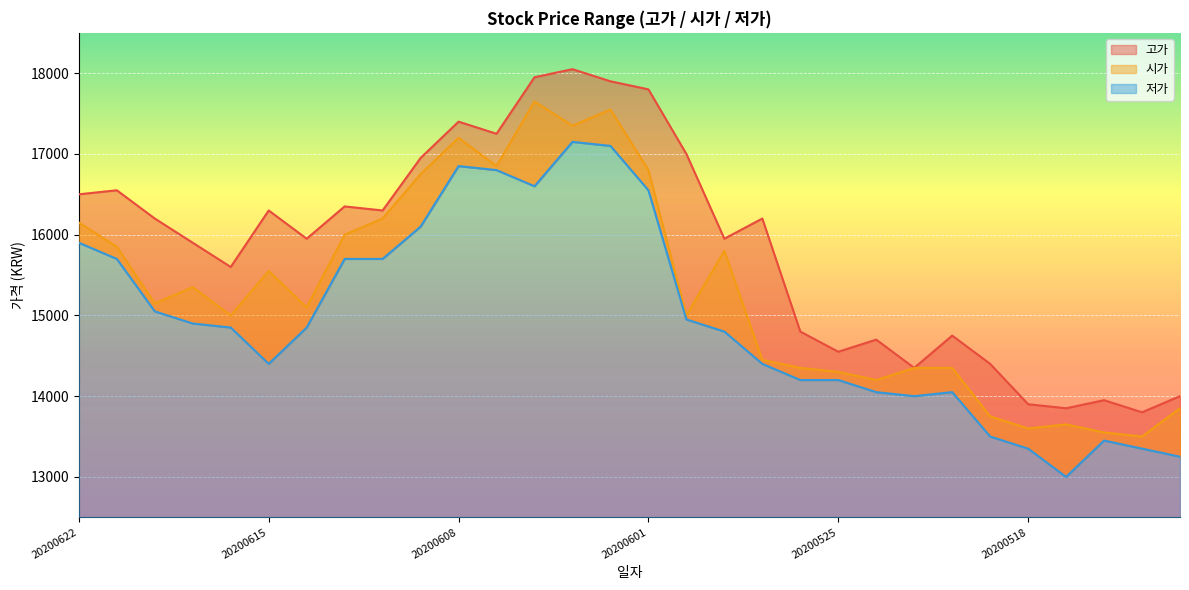

True or false: 저가 has more than 2 points higher than both neighbors.

True